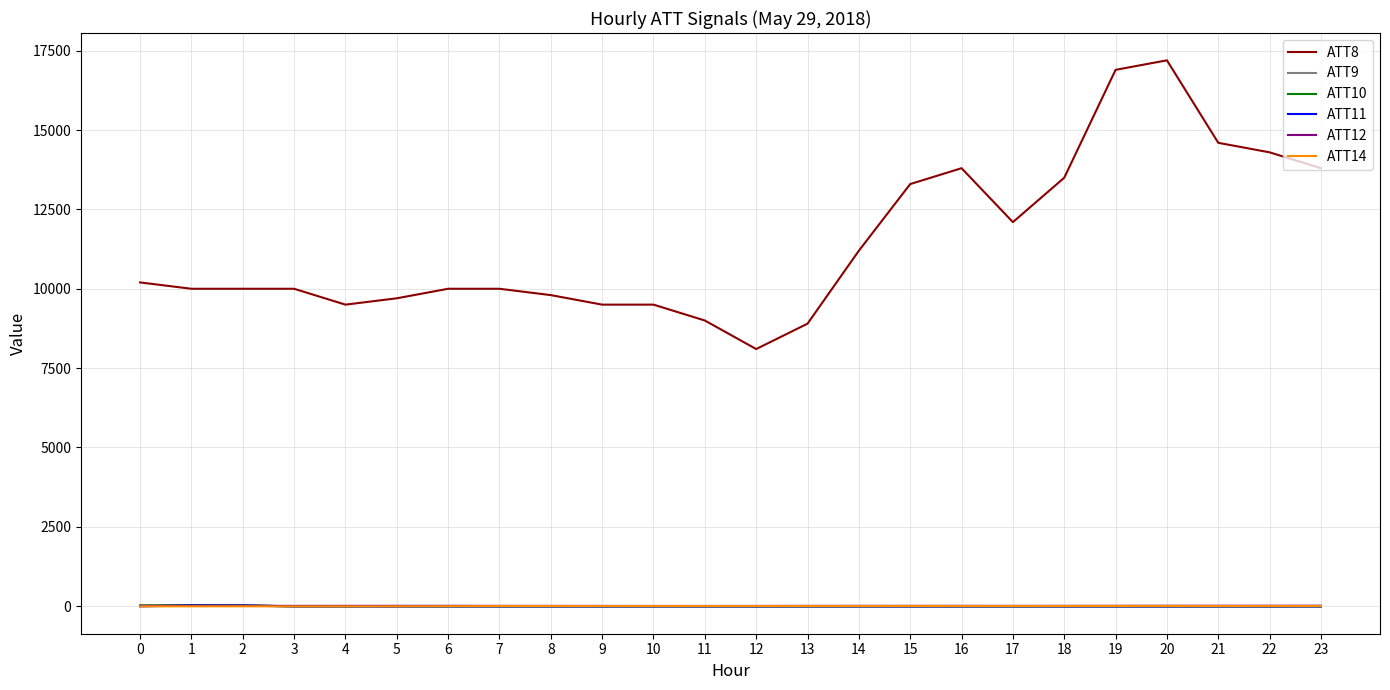

What is the total value across all series at 19?

16880.5